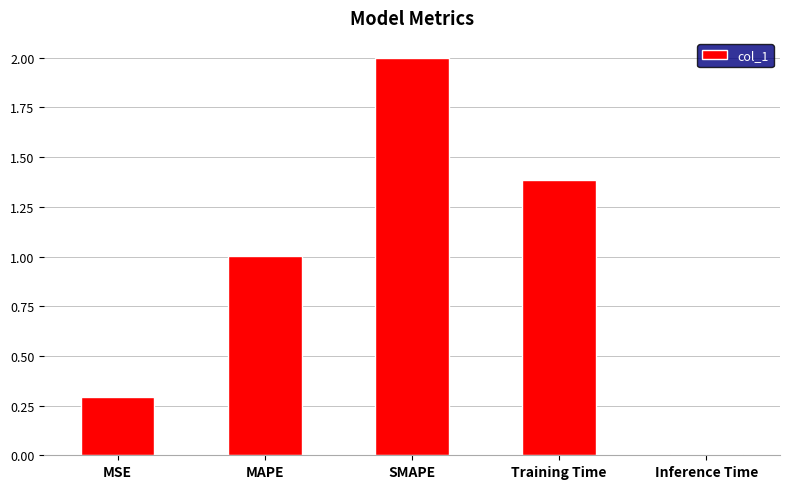

What is the sum of all values?

4.7